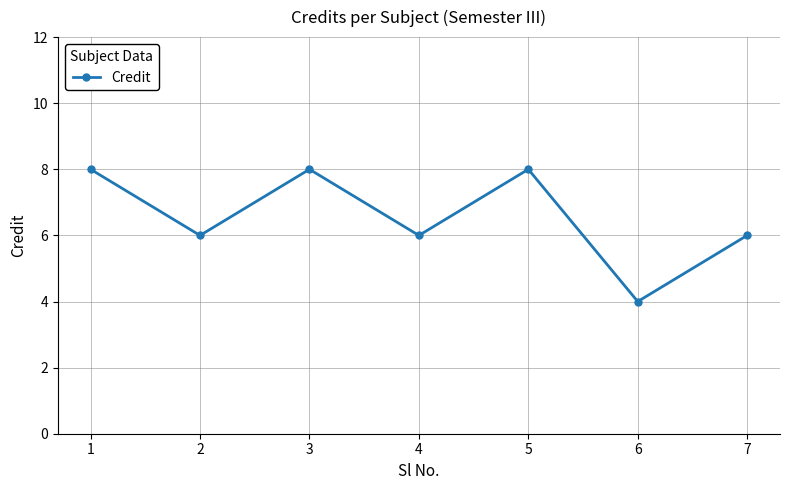

What is the average value?

7